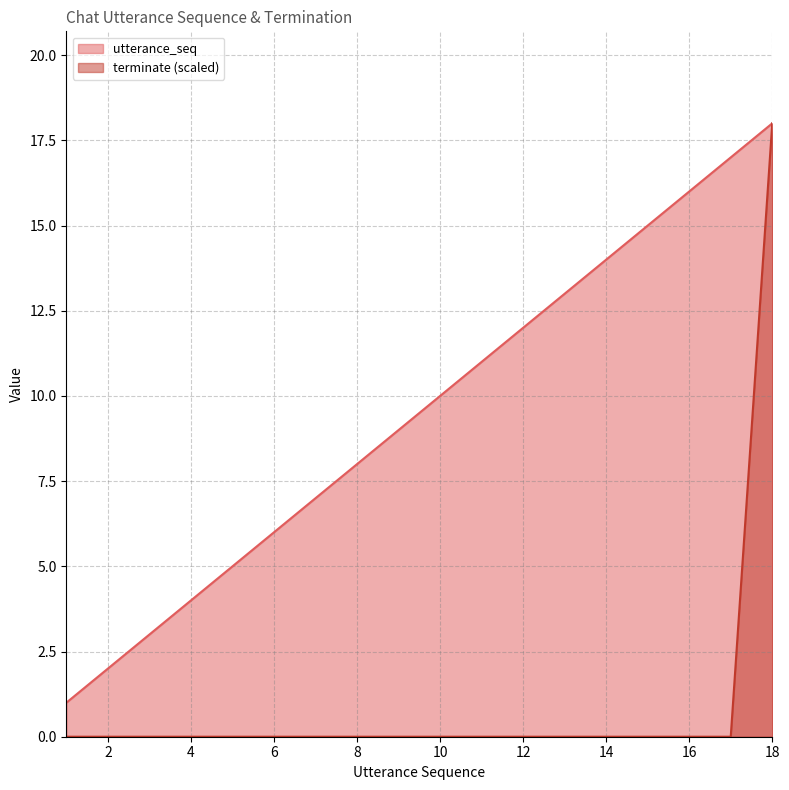

Reading left to right, transcribe all the data shown in this chart.

utterance_seq: 1	2	3	4	5	6	7	8	9	10	11	12	13	14	15	16	17	18
terminate: 0	0	0	0	0	0	0	0	0	0	0	0	0	0	0	0	0	18